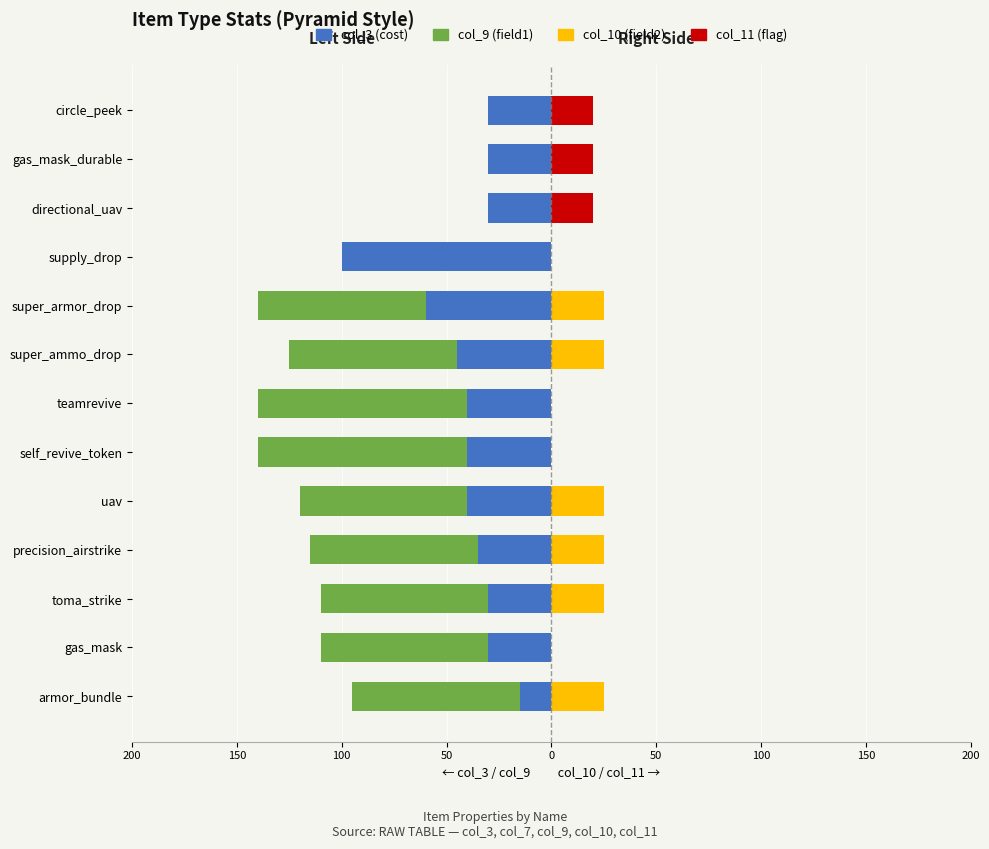

Does the chart contain any negative values?

Yes